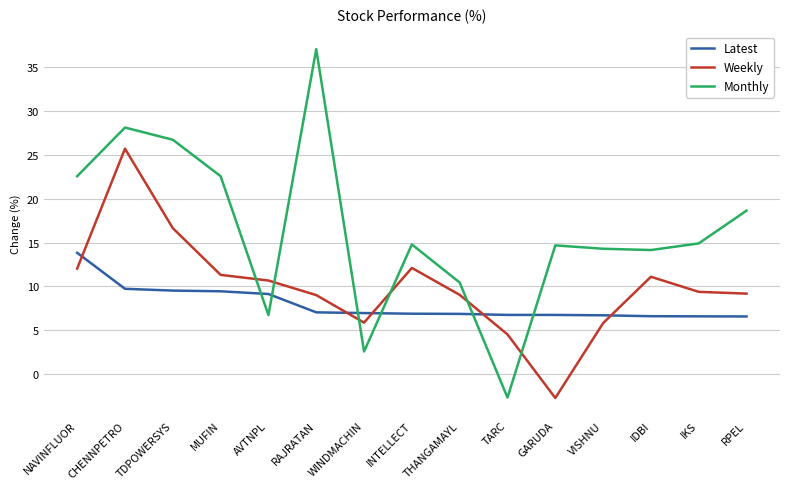

The Weekly series shows 16.7 at AVTNPL. True or false?

False